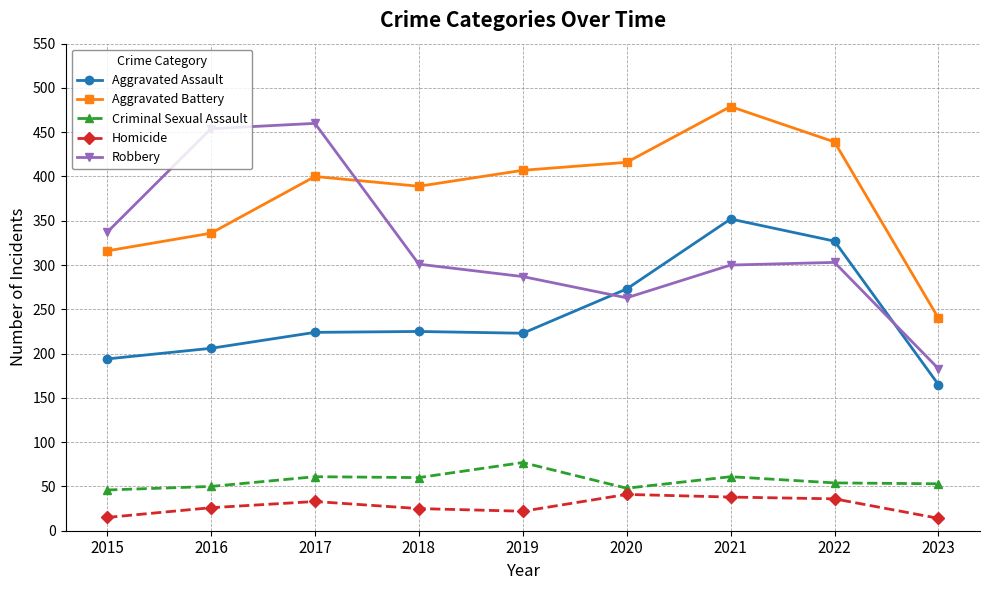

What is the lowest value of the Aggravated Assault series?

165